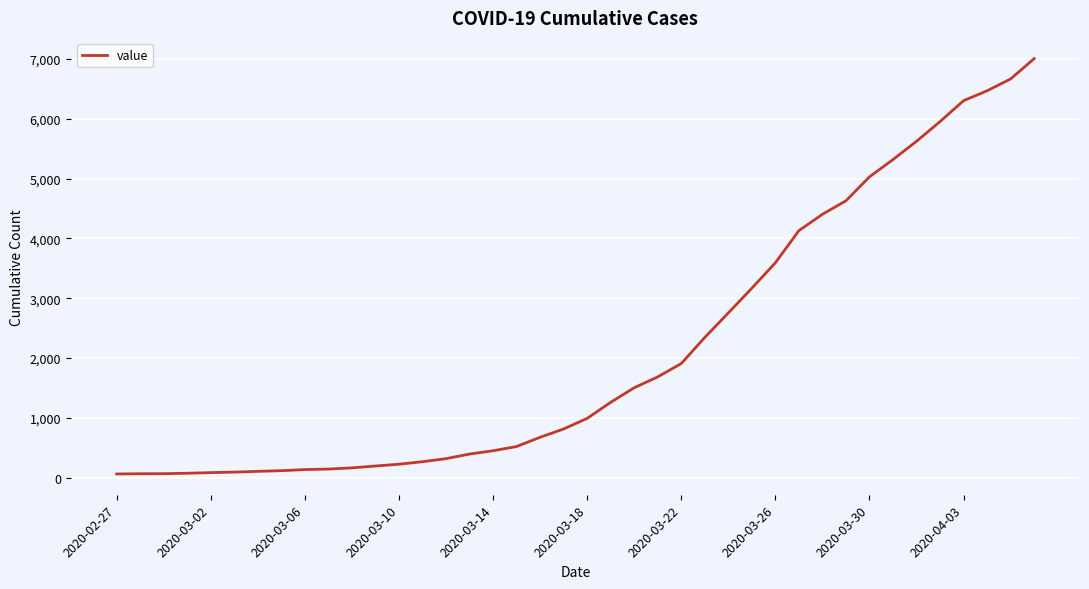

The value at 2020-03-30 is 5028. True or false?

True